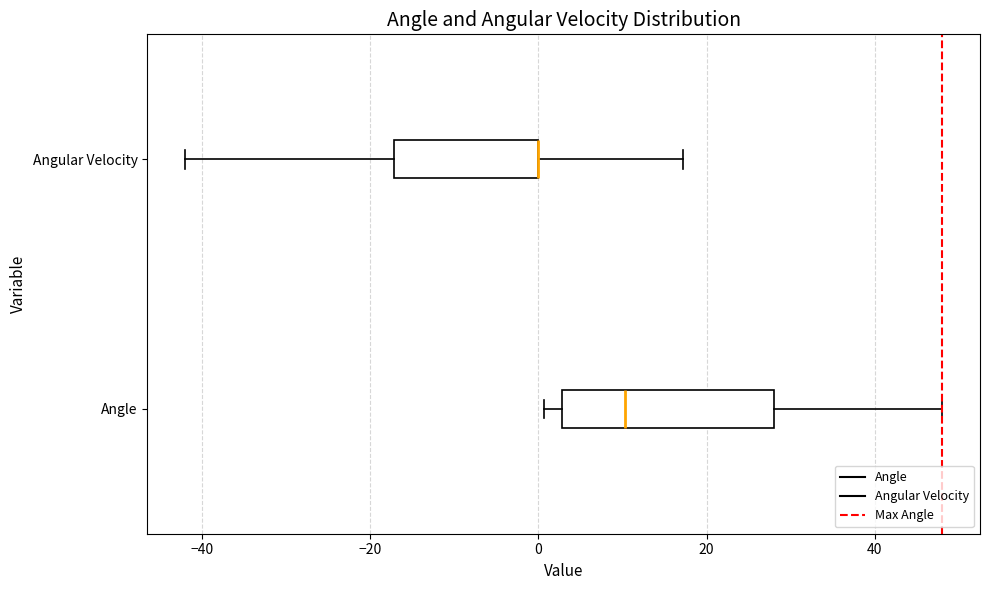

Which box is the widest, from its left edge to its right edge?

Angle